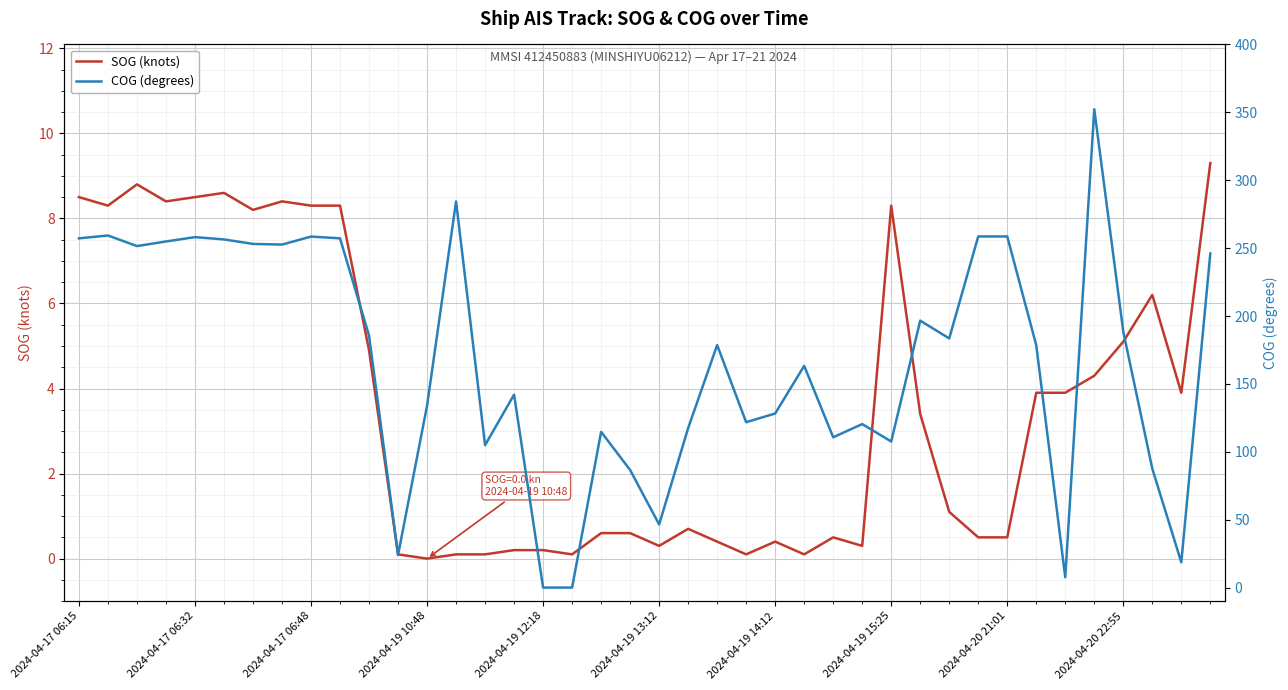

Is it true that SOG (knots) equals 8.8 at 2024-04-20 22:55?

False